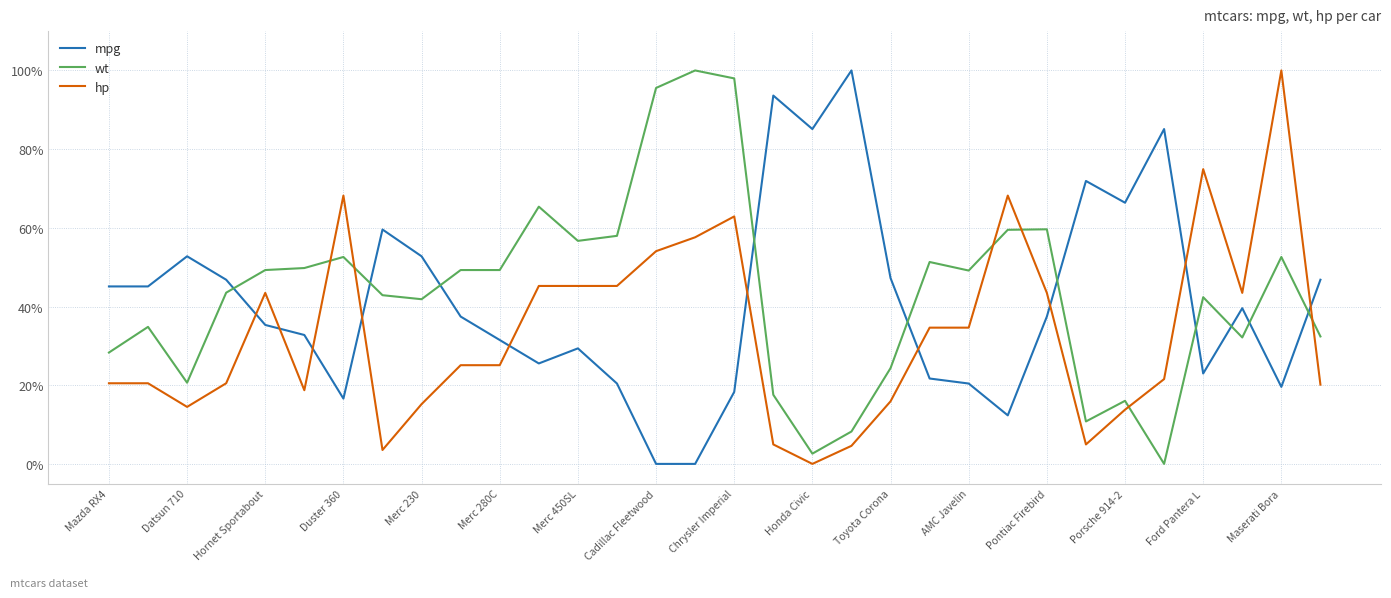

Rank the series by their average value, from highest to lowest.

wt, mpg, hp